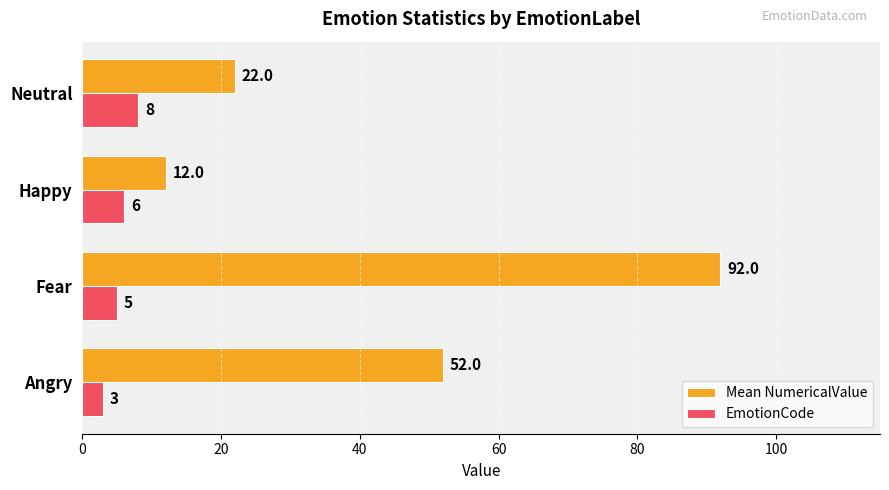

How many data points does each series have?

4